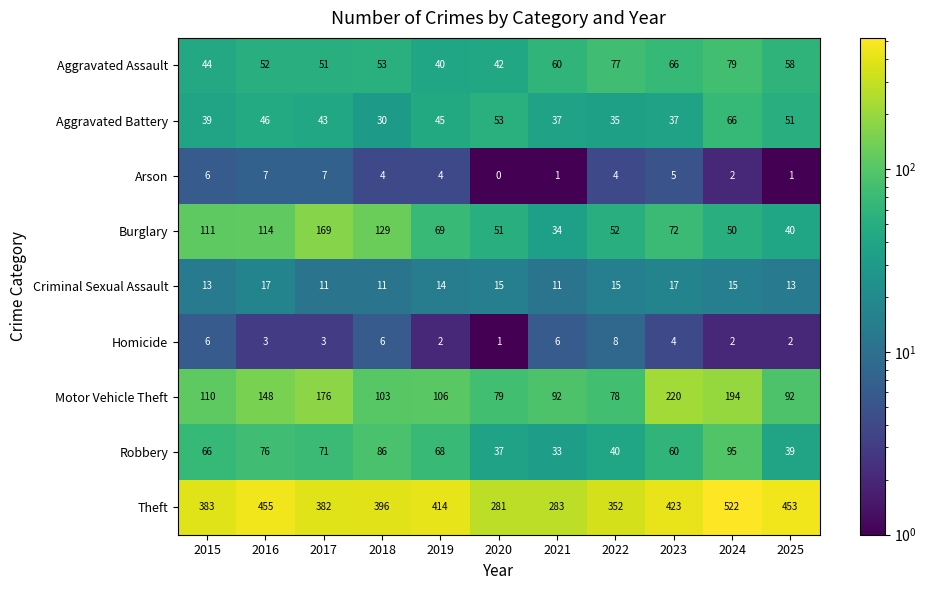

At how many categories does at least one series exceed 67?

11